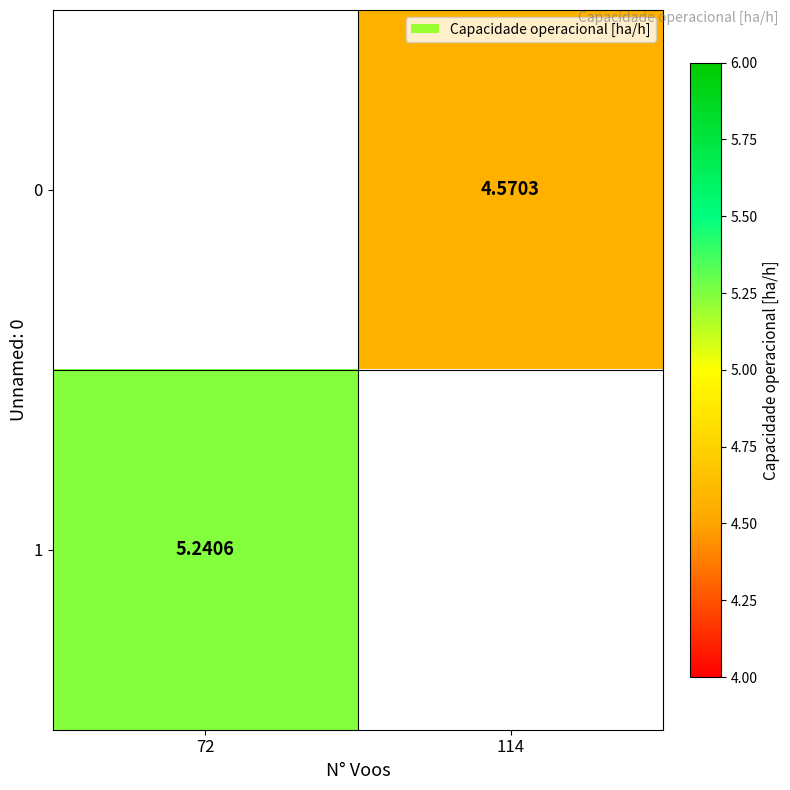

How many data points in 0 are above 4?

1